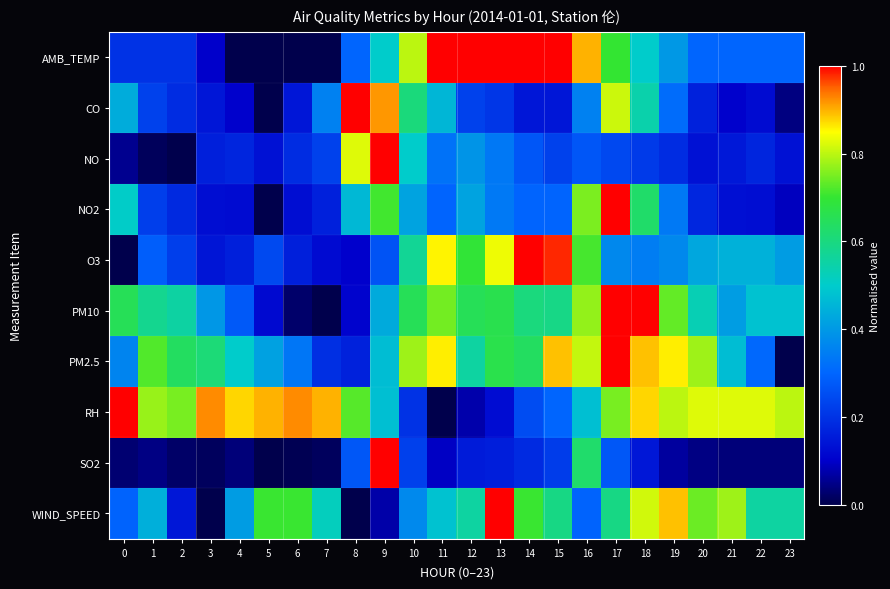

Which has a higher value, 23 or 5?

23